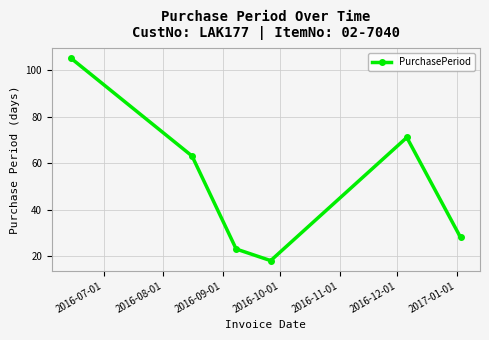

What is the difference between the second highest and second lowest values?

48